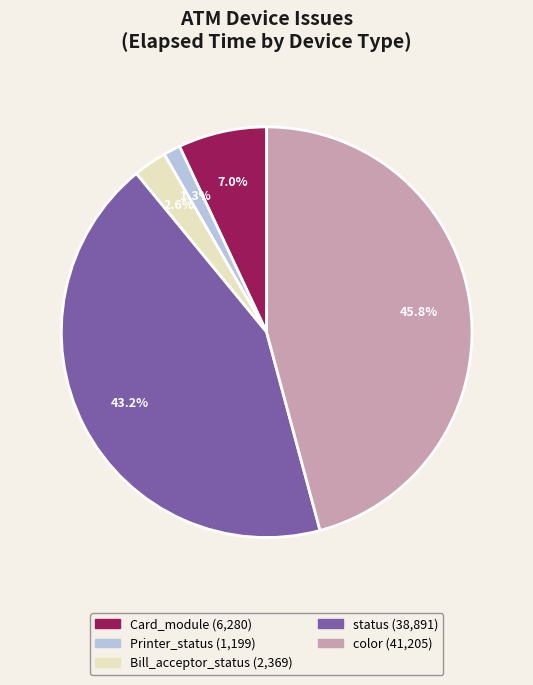

Does any single category account for the majority?

No